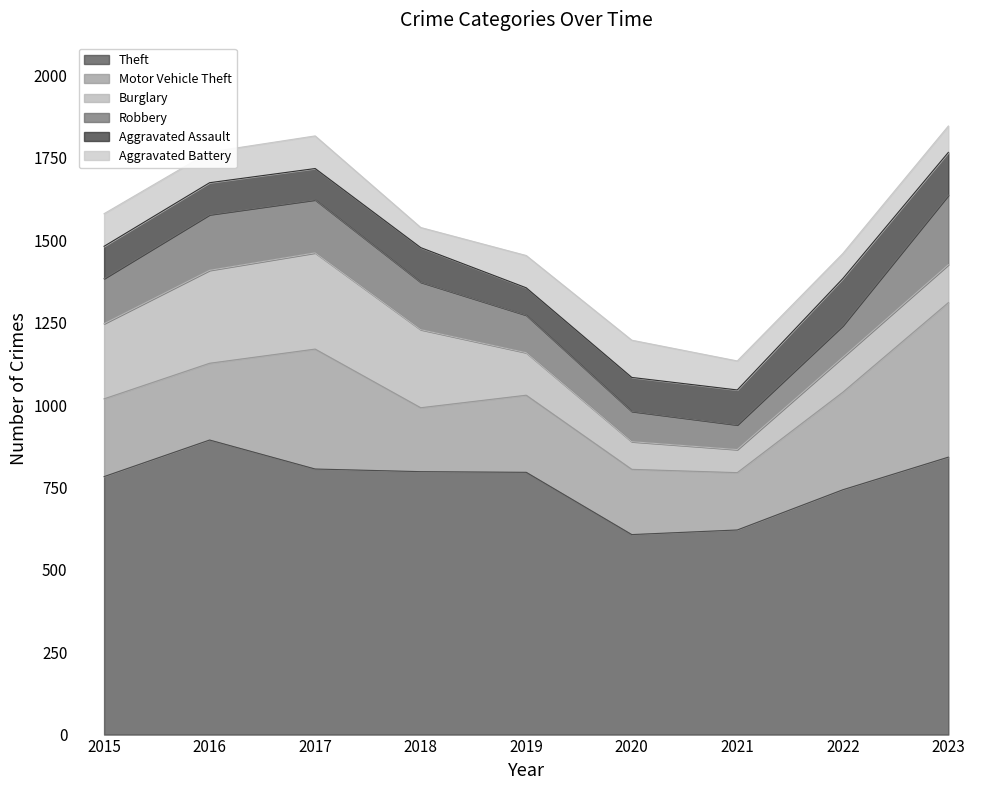

At which label does Robbery reach its minimum?

2021